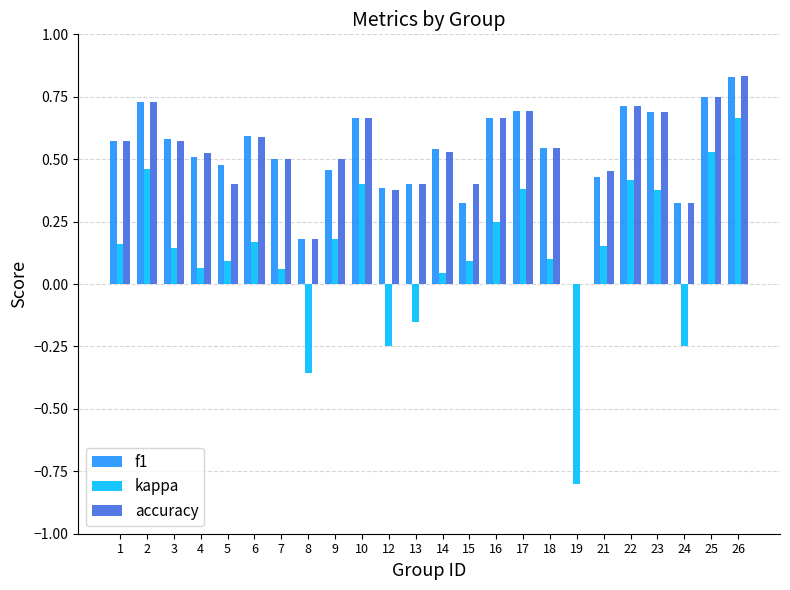

Between 12 and 21, which series saw the biggest shift?

kappa